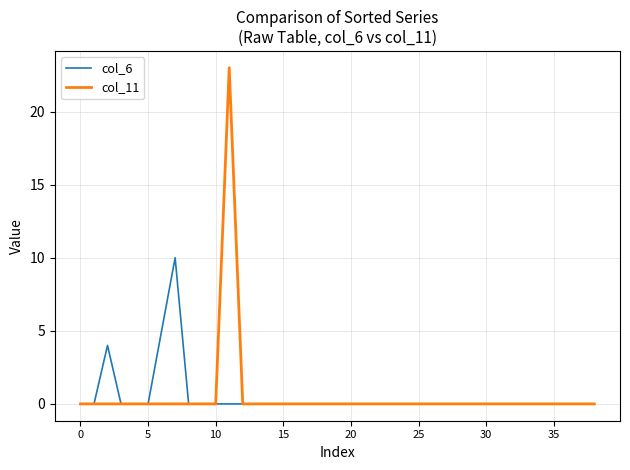

How many lines are shown in the chart?

2